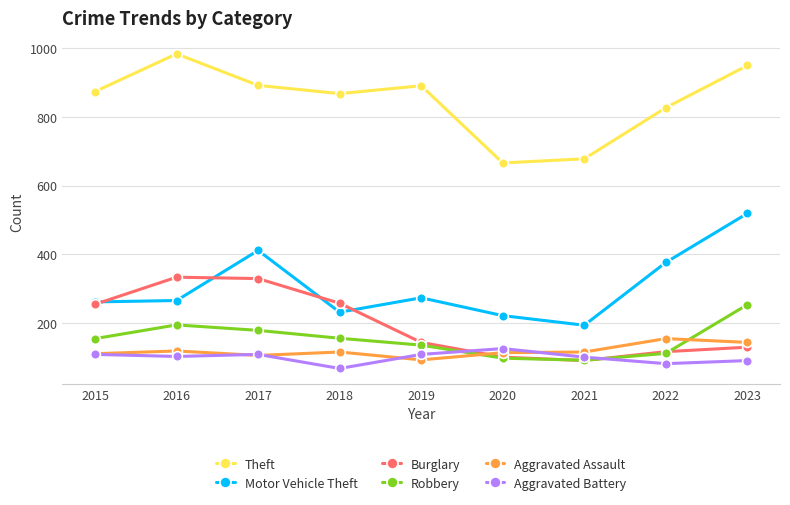

Between 2021 and 2022, which series saw the biggest shift?

Motor Vehicle Theft